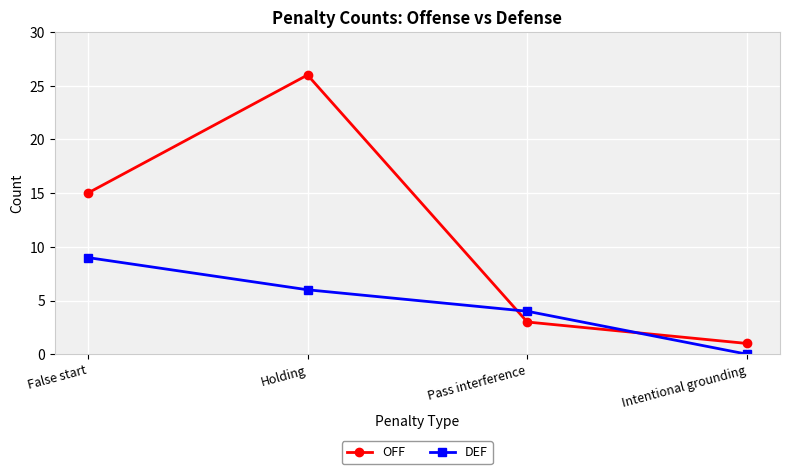

Which series has the largest range (max minus min)?

OFF